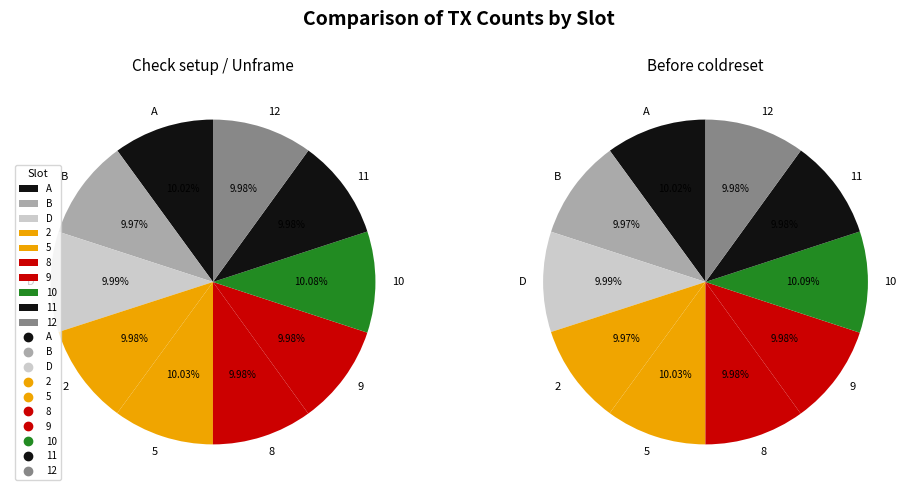

What portion of the pie excludes Check setup status / Unframe?

66.7%